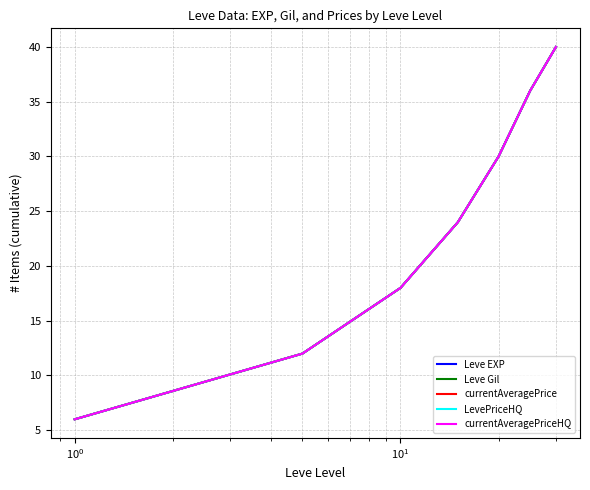

Reading left to right, extract all data points from this chart.

Leve EXP: 6	12	18	24	30	36	40
Leve Gil: 6	12	18	24	30	36	40
currentAveragePrice: 6	12	18	24	30	36	40
LevePriceHQ: 6	12	18	24	30	36	40
currentAveragePriceHQ: 6	12	18	24	30	36	40